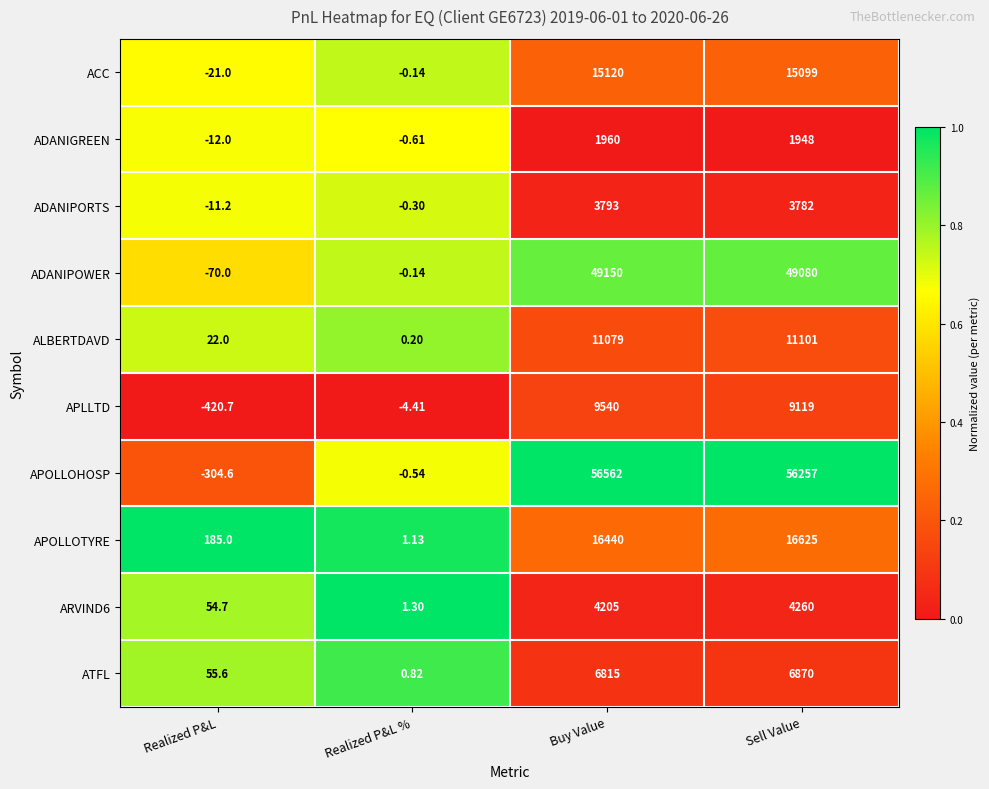

Where is APLLTD nearest to the value 4559?

Sell Value